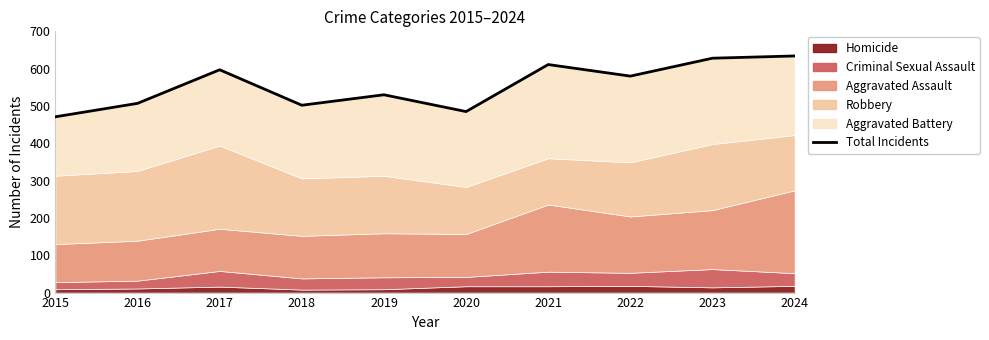

Reading left to right, transcribe all the data shown in this chart.

2015=471	2016=507	2017=597	2018=502	2019=530	2020=485	2021=611	2022=580	2023=628	2024=634